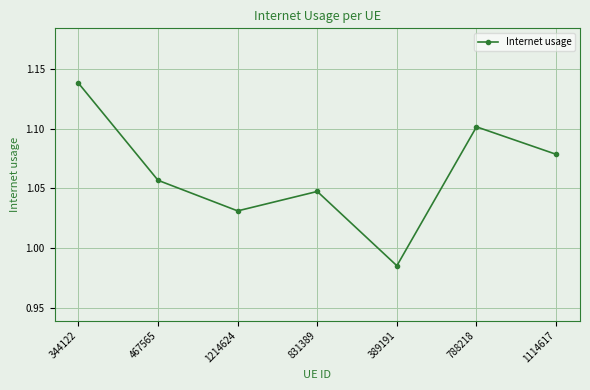

The chart shows a value of 1.5 at 1114617. True or false?

False